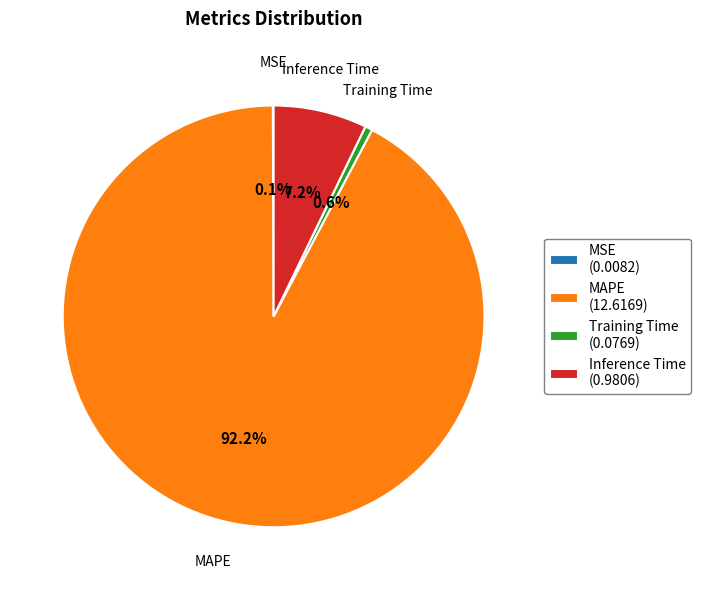

Is the sum of Training Time (0.0769) and Inference Time (0.9806) greater than half?

No